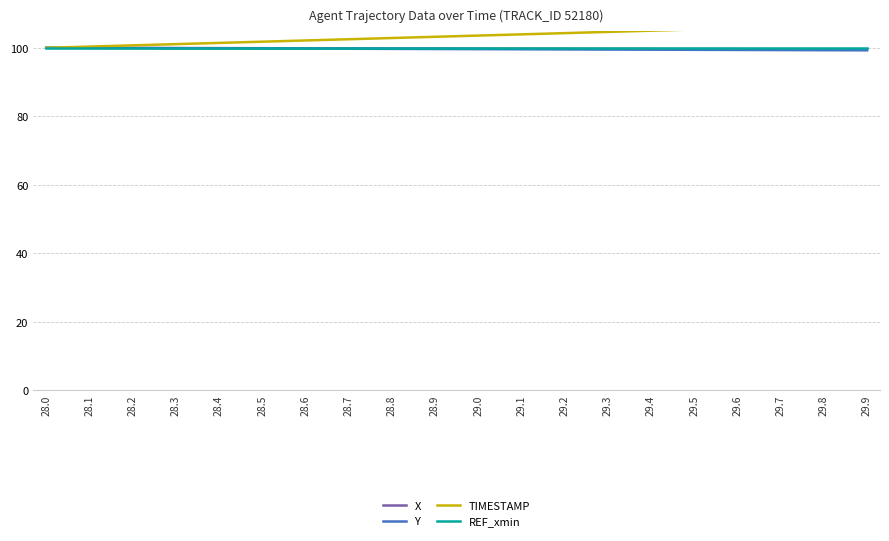

True or false: TIMESTAMP and X intersect in this chart.

False